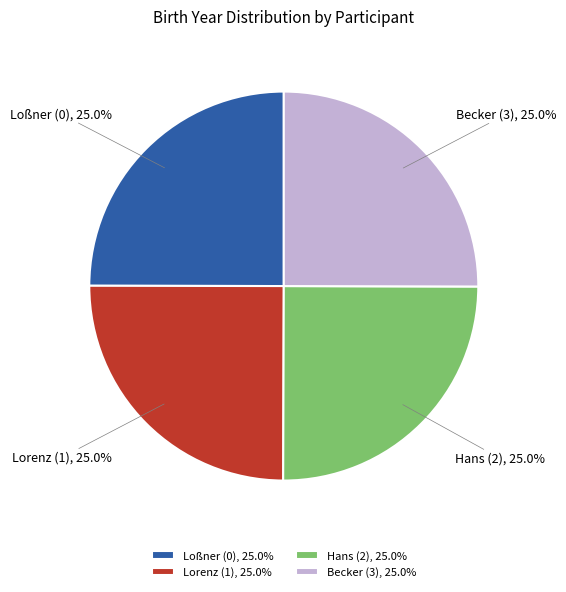

Approximately how many times larger is the value at Loßner (0), 25.0% compared to Hans (2), 25.0%?

1.0